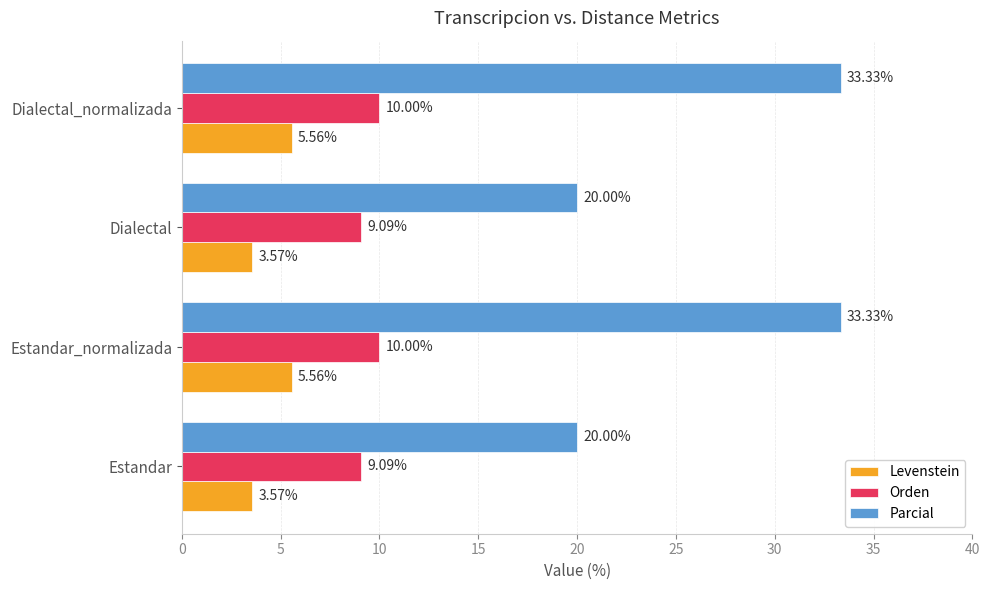

Is the value of Orden at Estandar_normalizada greater than the value of Levenstein at Estandar?

Yes